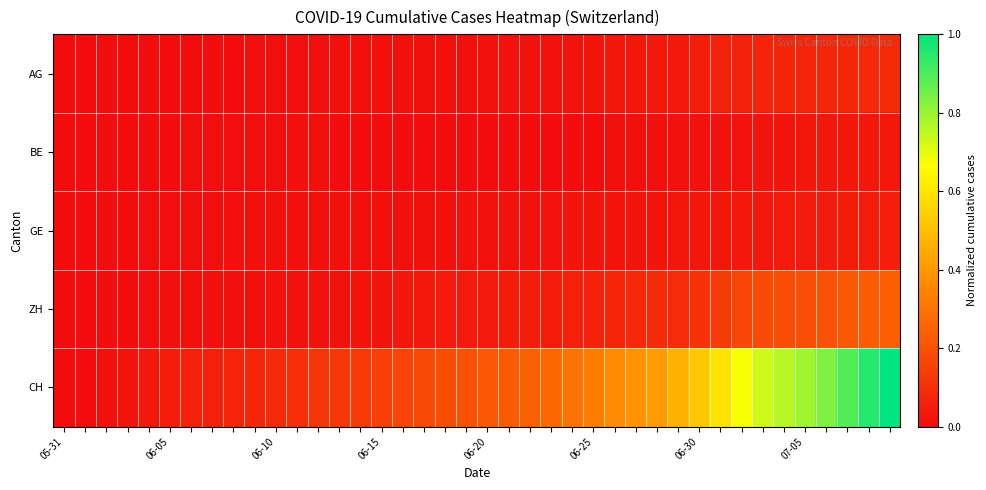

Which series has the largest total across all categories?

CH